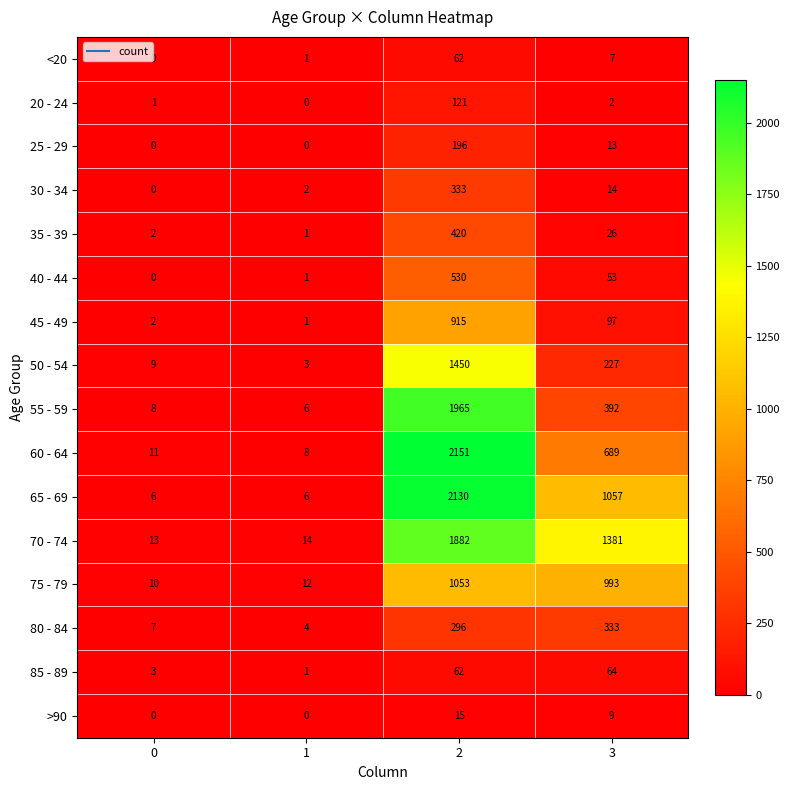

Which series changed the most between 2 and 3?

55 - 59